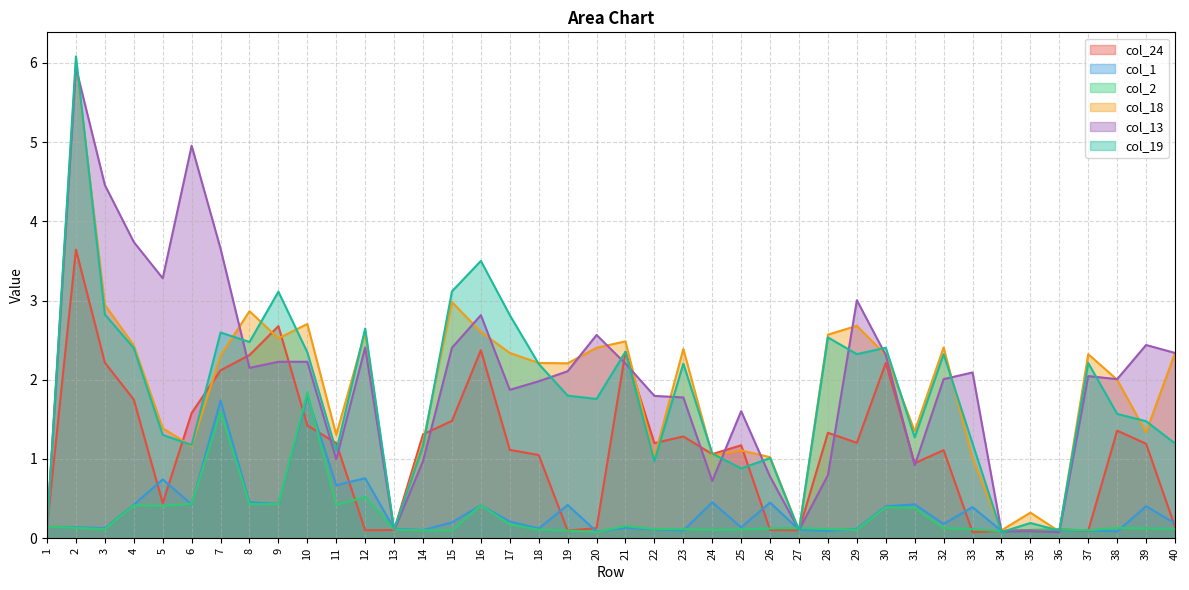

True or false: col_13 has more than 1 points higher than both neighbors.

True